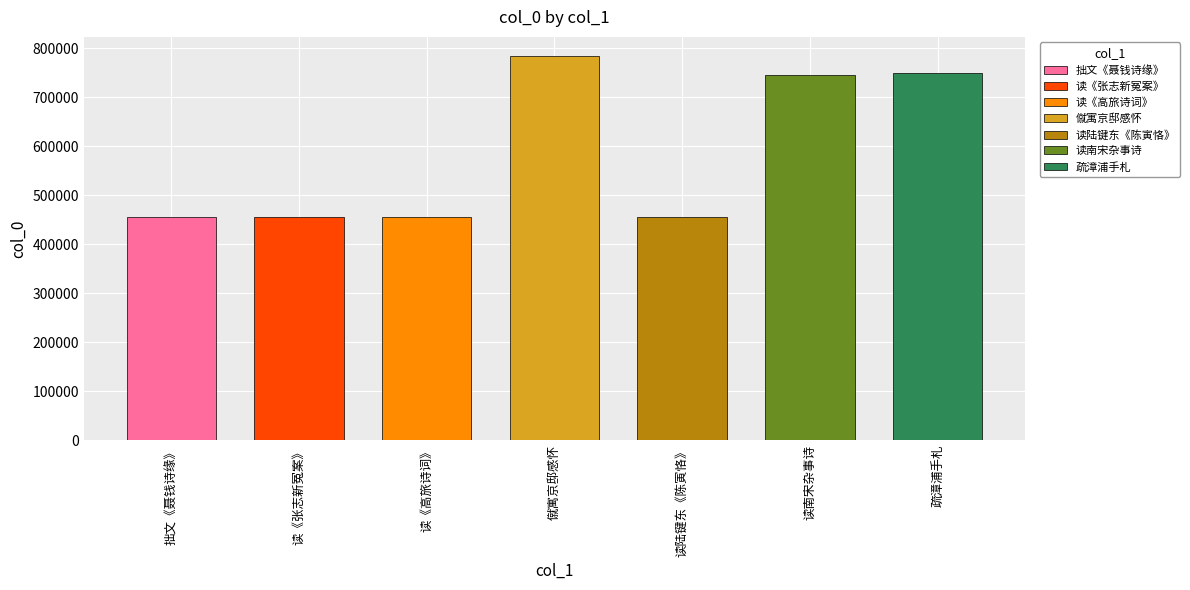

Reading right to left, list all the values displayed in this chart.

748808	745265	454389	783776	454583	454522	454483